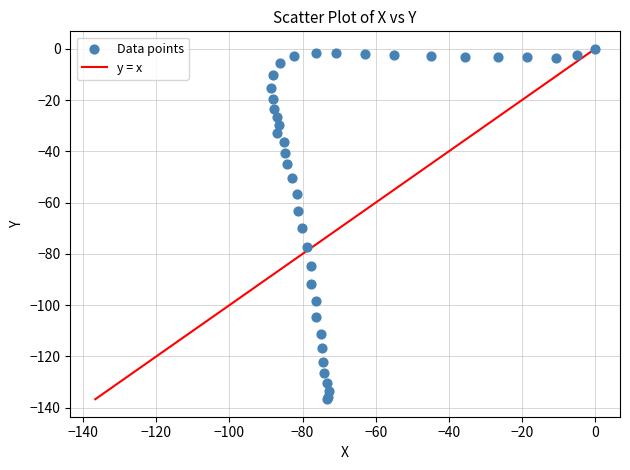

What Y value in the scatter plot is closest to -68?

-70.0